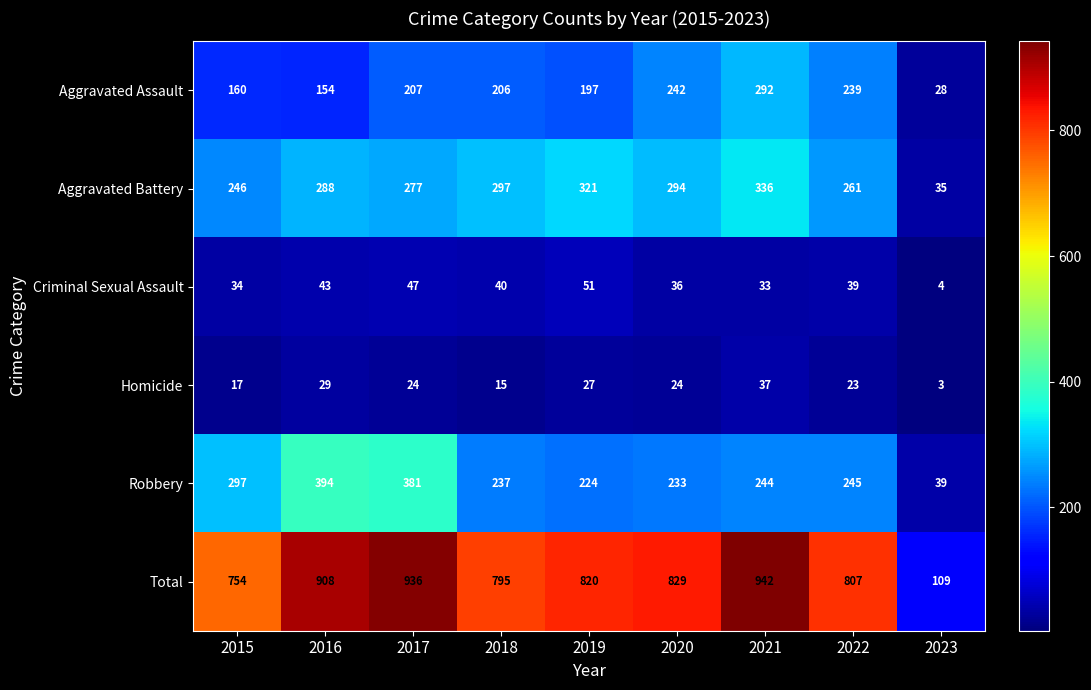

Count the number of categories in the chart.

9